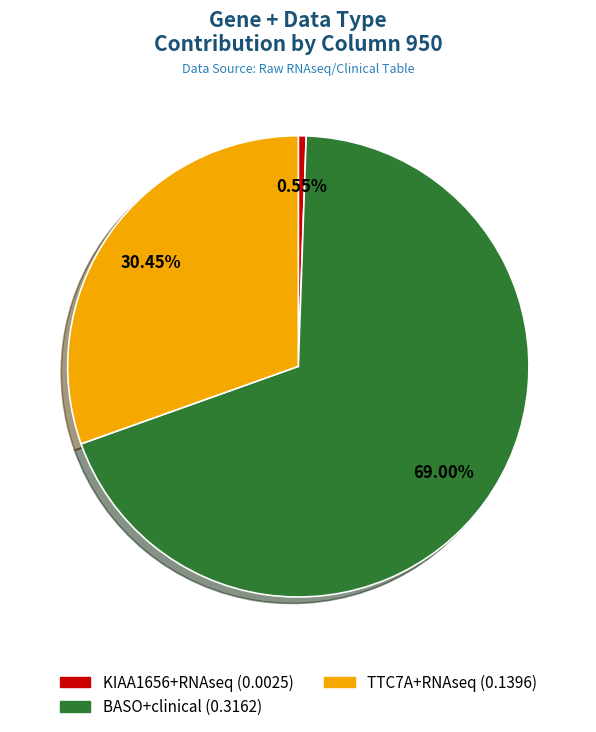

To the nearest percent, what is the combined percentage of BASO+clinical and KIAA1656+RNAseq?

70%